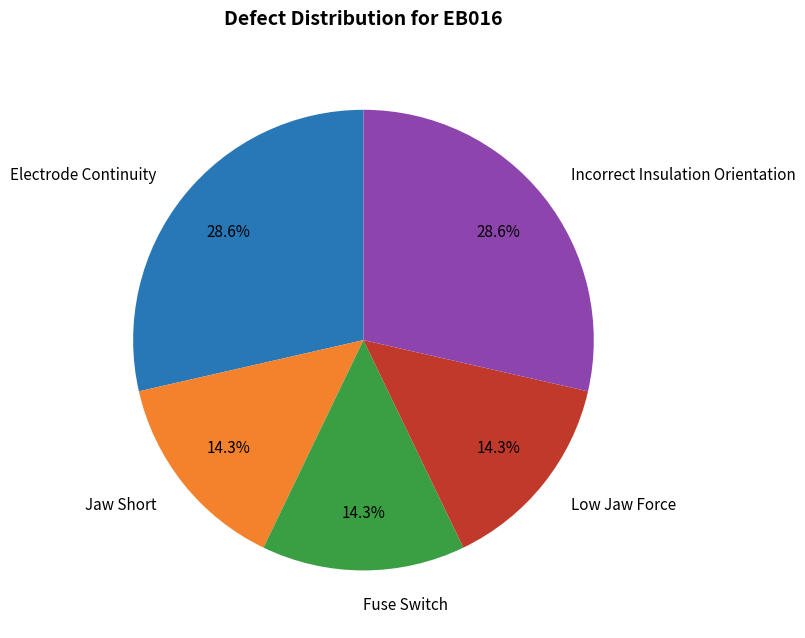

How many slices are in this pie chart?

5